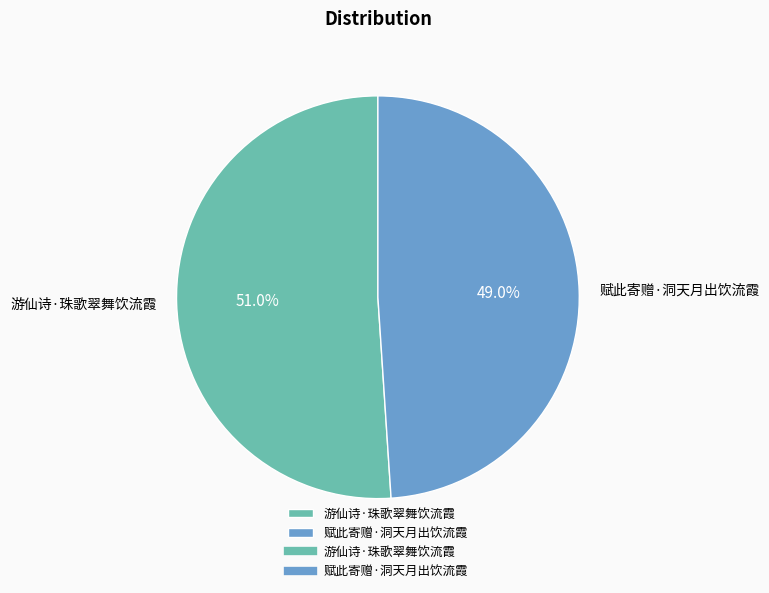

Between 游仙诗·珠歌翠舞饮流霞 and 赋此寄赠·洞天月出饮流霞, which is larger?

游仙诗·珠歌翠舞饮流霞